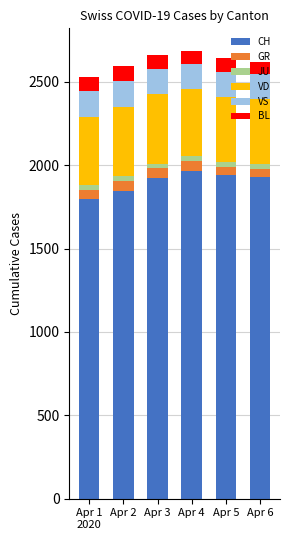

The value of CH at Apr 3 is 1921. True or false?

True